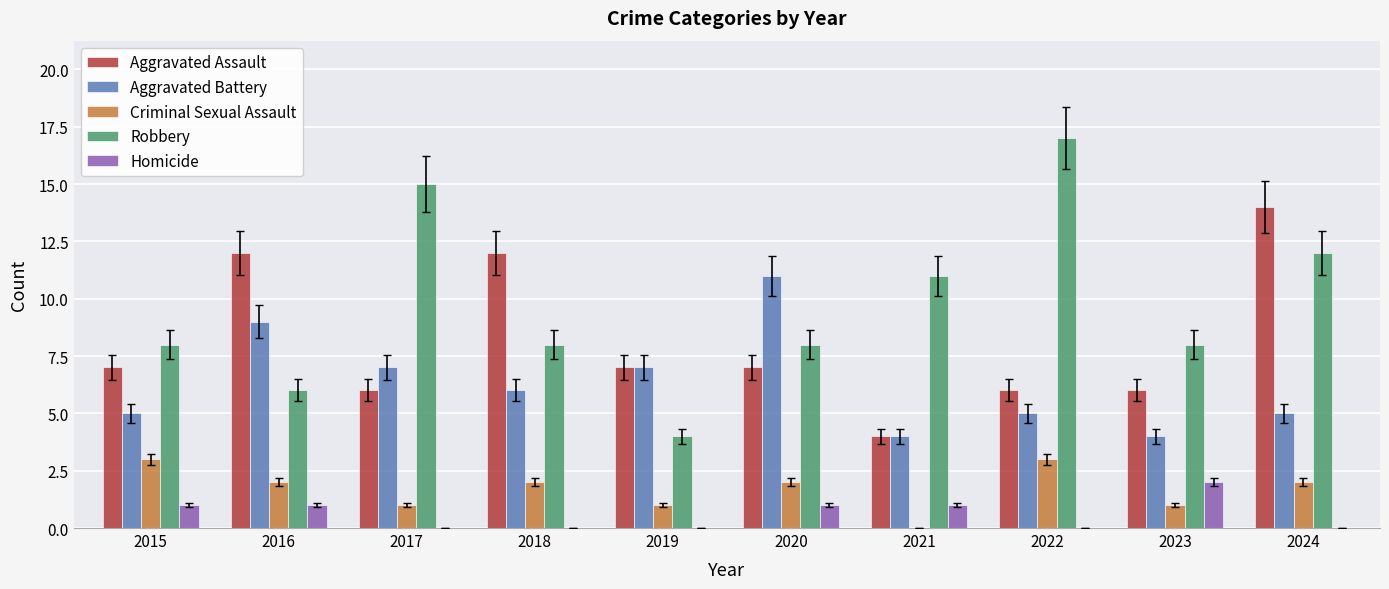

What is the difference between the Criminal Sexual Assault values at 2022 and 2024?

1